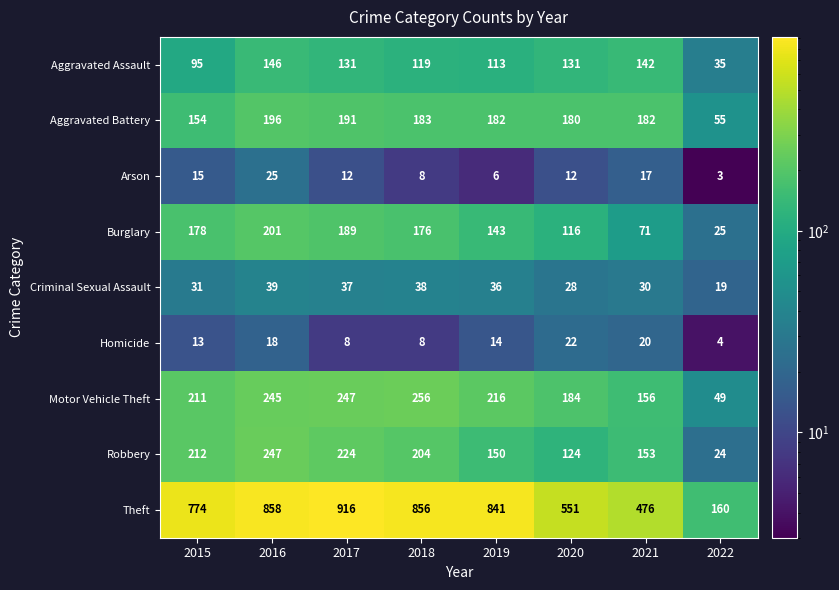

Is it true that Aggravated Battery equals 180 at 2020?

True